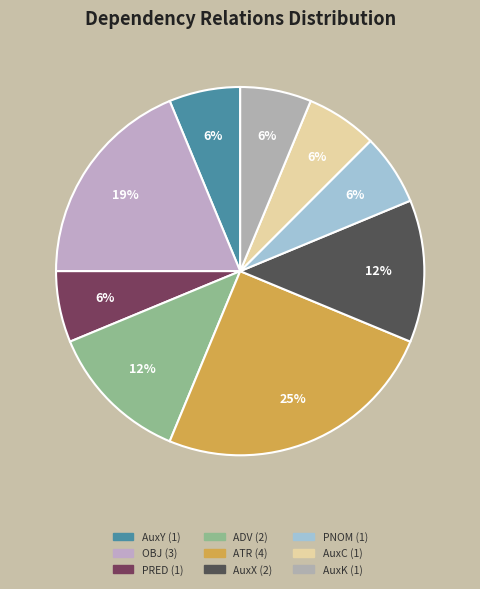

Approximately how many times larger is the value at AuxC compared to AuxX?

0.5